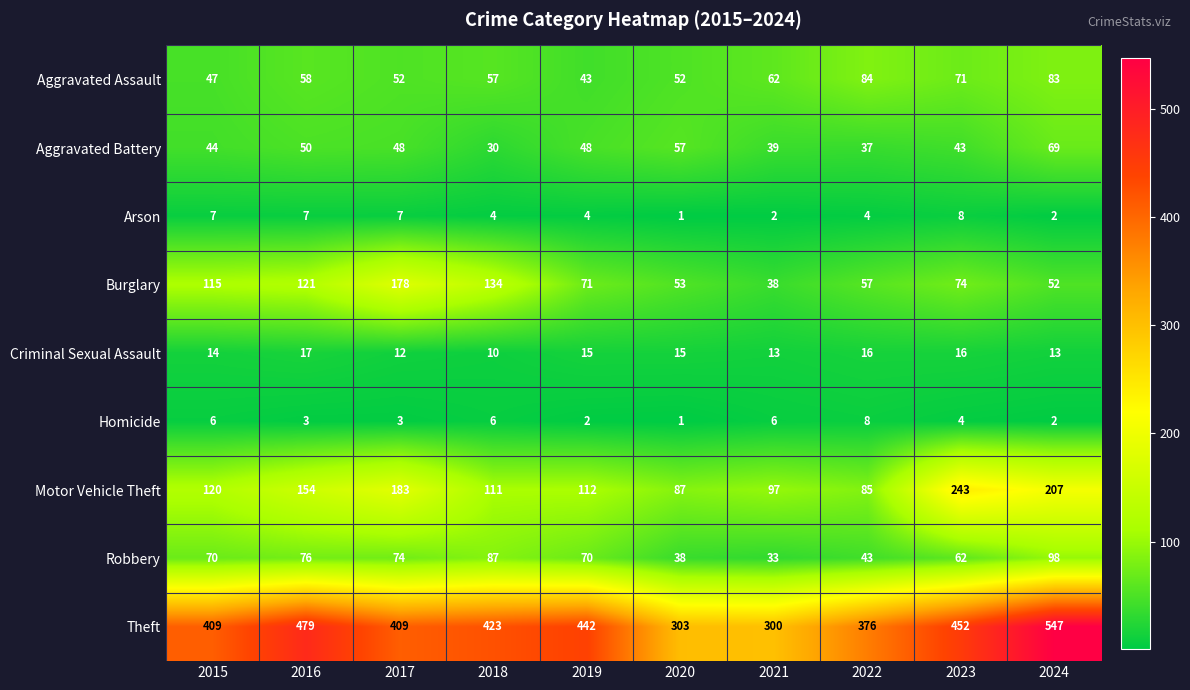

At 2015, list the series in order from smallest to largest.

Homicide, Arson, Criminal Sexual Assault, Aggravated Battery, Aggravated Assault, Robbery, Burglary, Motor Vehicle Theft, Theft